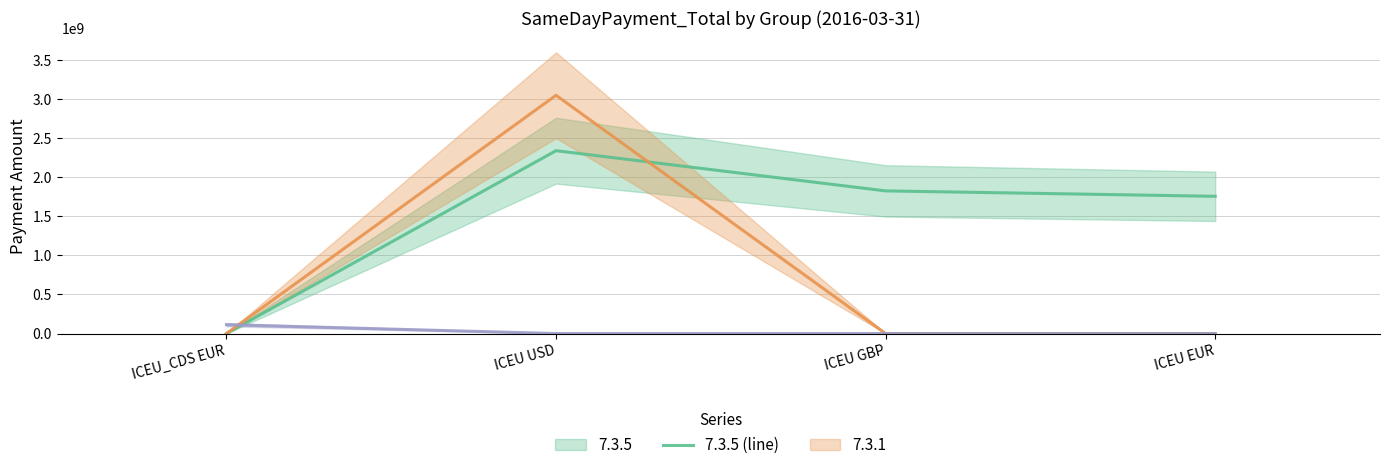

List the series in order of their overall mean, highest first.

7.3.5 (line), 7.3.1 (line), 7.3.4 (line)